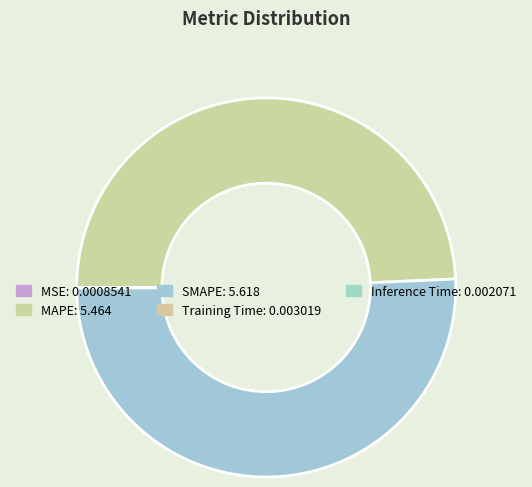

Which has a higher value, MSE or SMAPE?

SMAPE